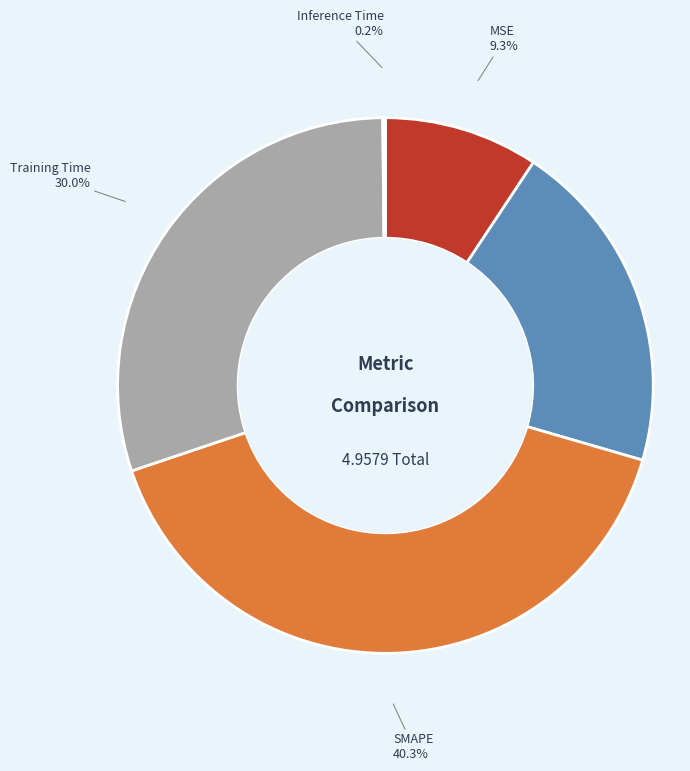

What is the total percentage of SMAPE and Training Time?

70.3%